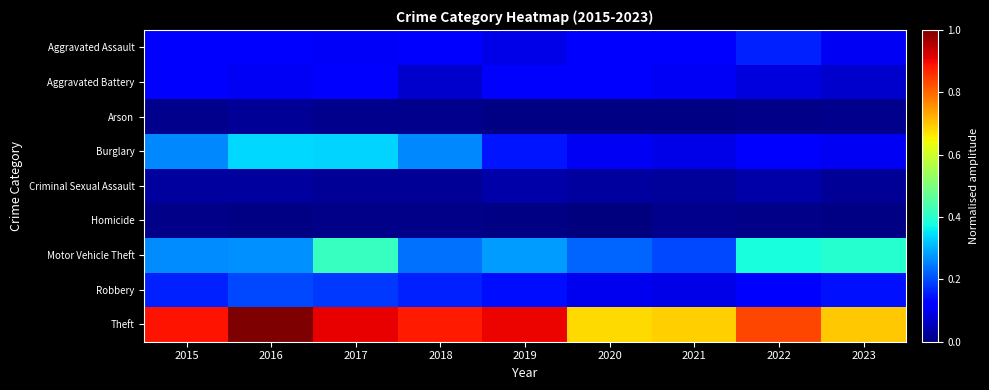

What is the total value across all series at 2023?

1.6